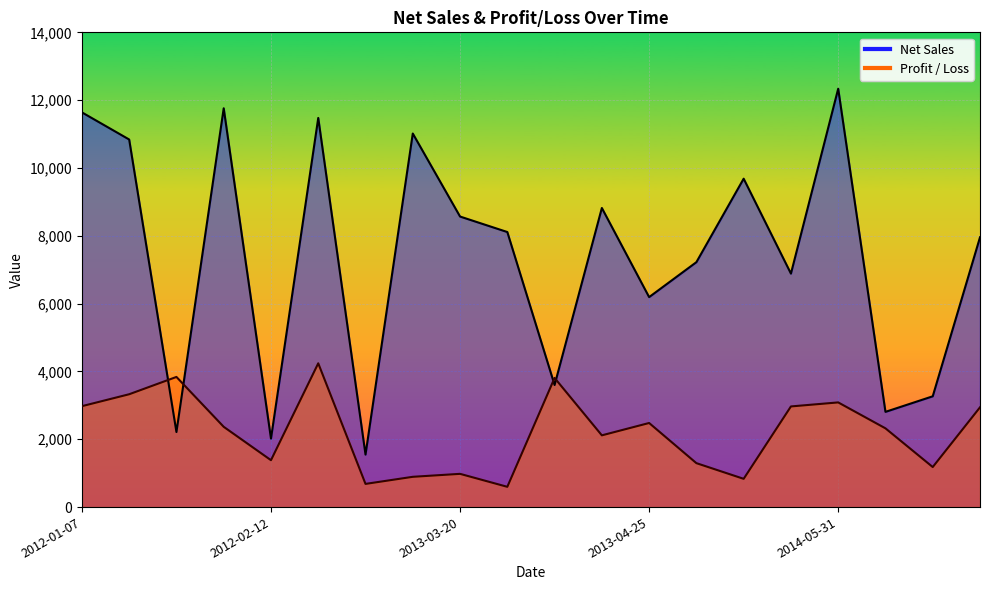

What is the total value across all series at 2013-04-16?

10935.6